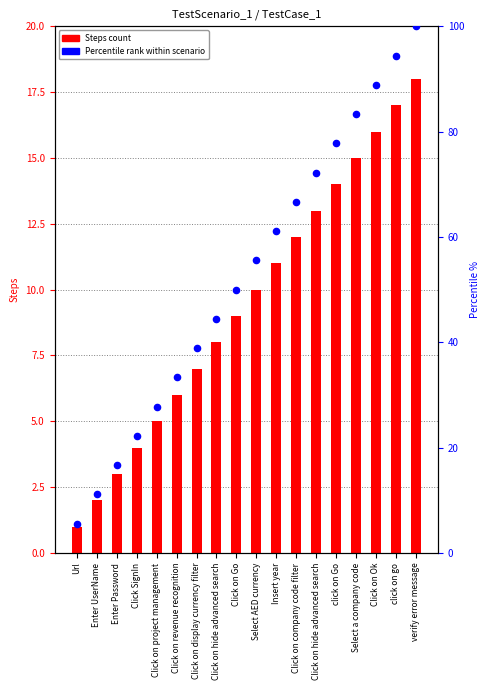

Which series has the widest spread of Y values?

Percentile rank